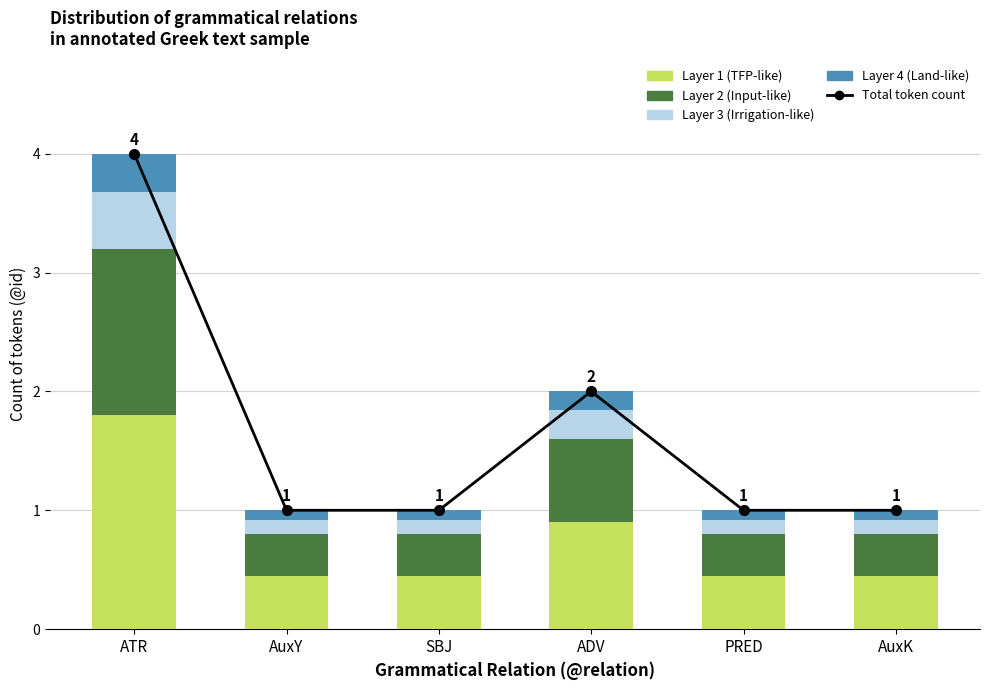

What is the value of the Total token count bar at the 6th from the left?

1.0